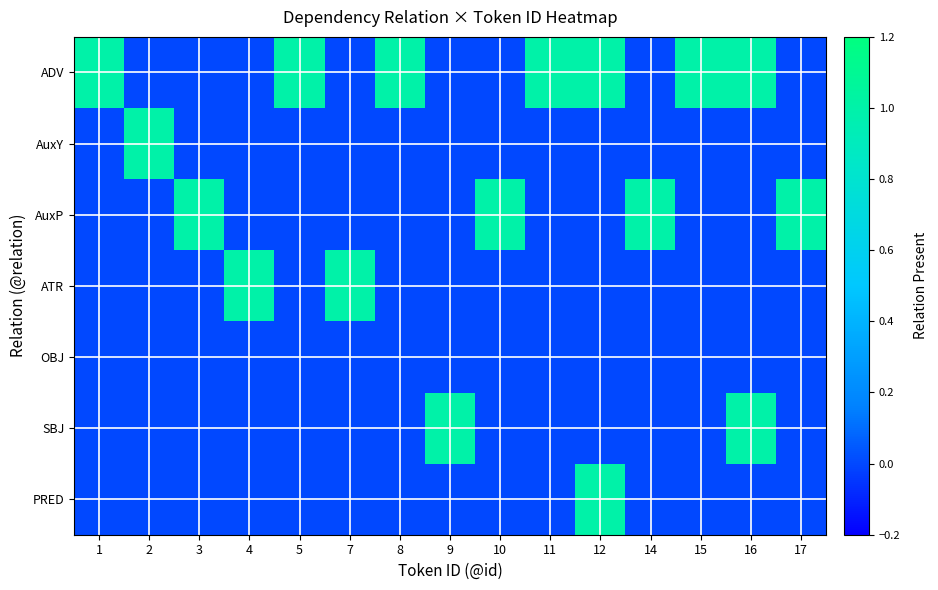

What is the total value across all series at 3?

1